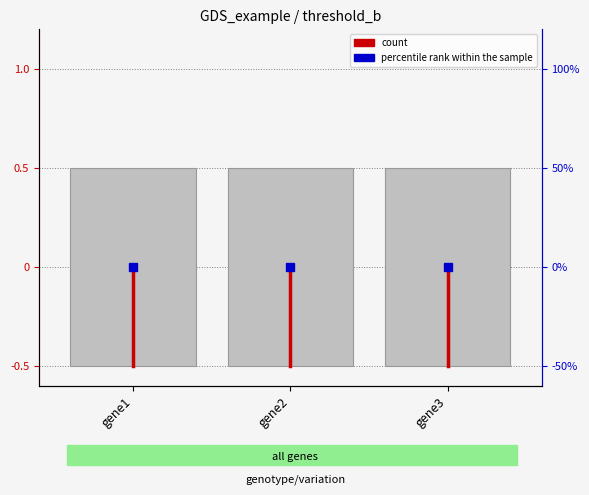

What is the value of the 1st bar from the left?

-0.5